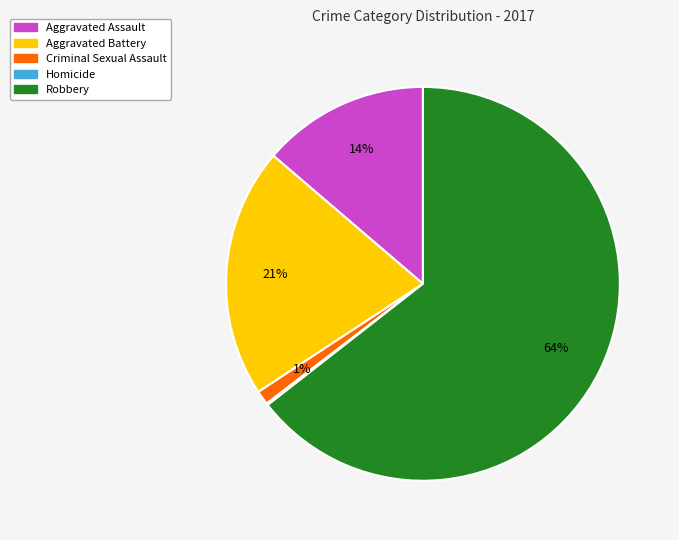

The Aggravated Battery slice represents 9% of the pie. True or false?

False